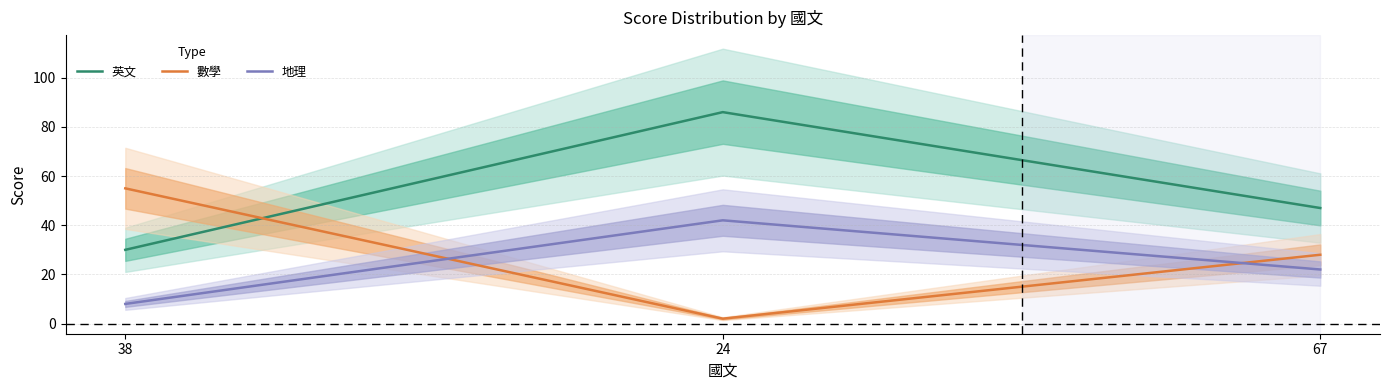

Which series has the largest total across all categories?

英文